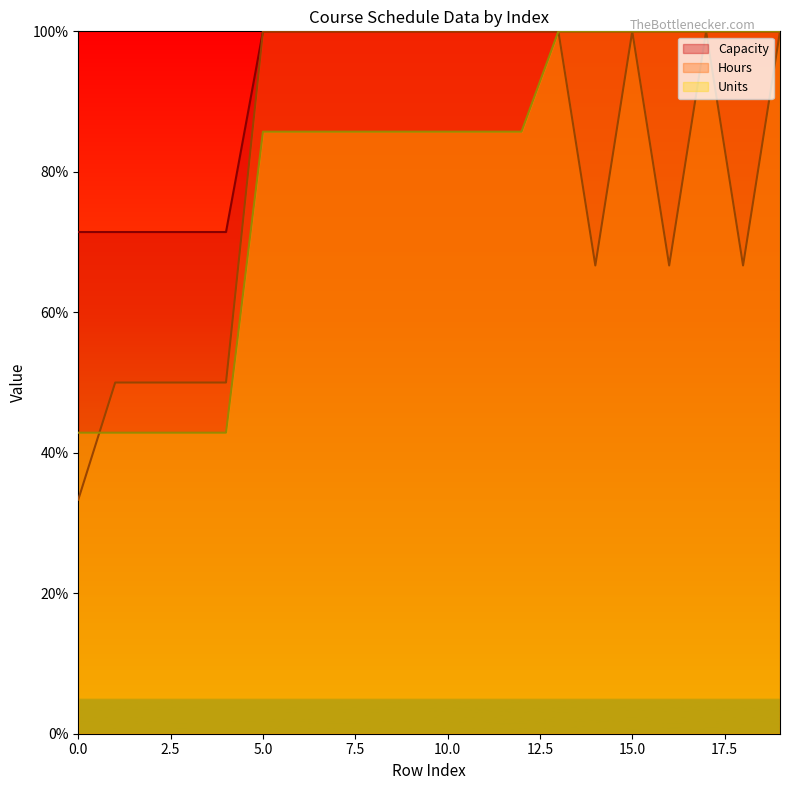

At which category is the sum across all series the highest?

13